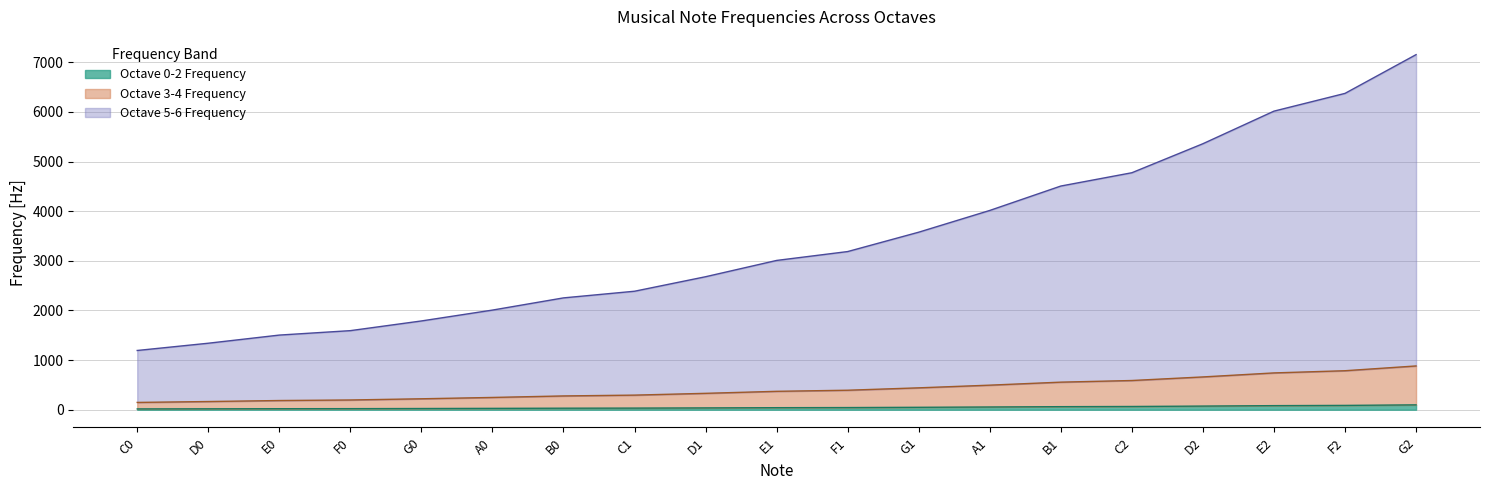

True or false: Octave 0-2 Frequency has more than 0 points higher than both neighbors.

False